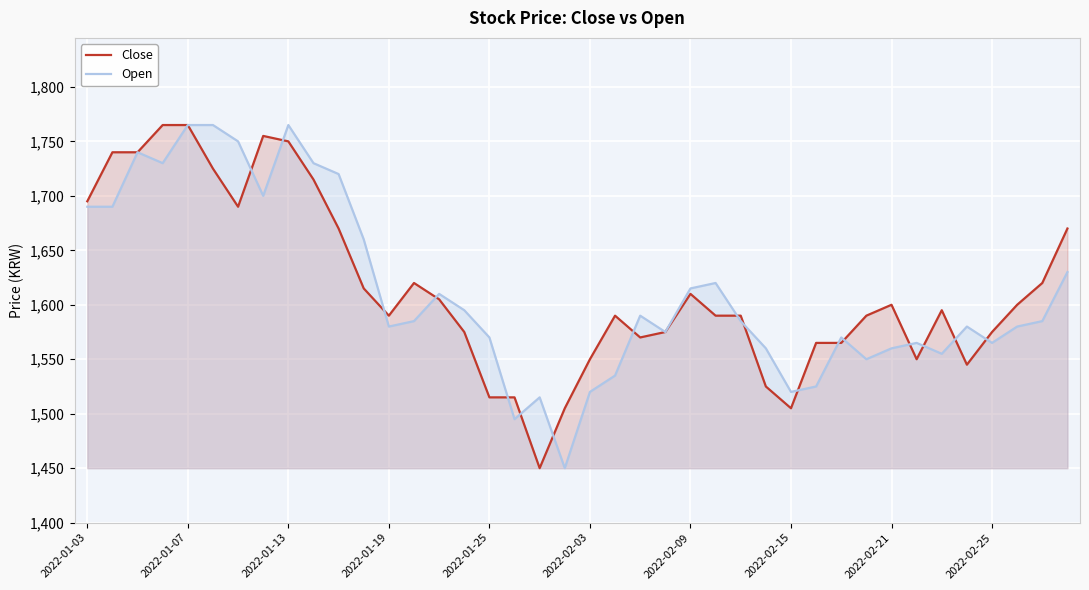

The value of Open at 2022-01-19 is 1105. True or false?

False